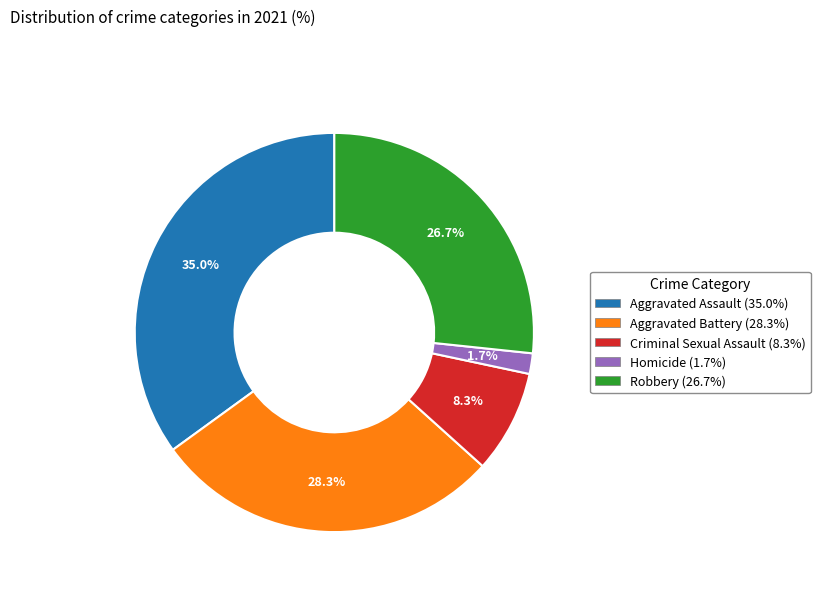

Between Aggravated Assault and Aggravated Battery, which is larger?

Aggravated Assault